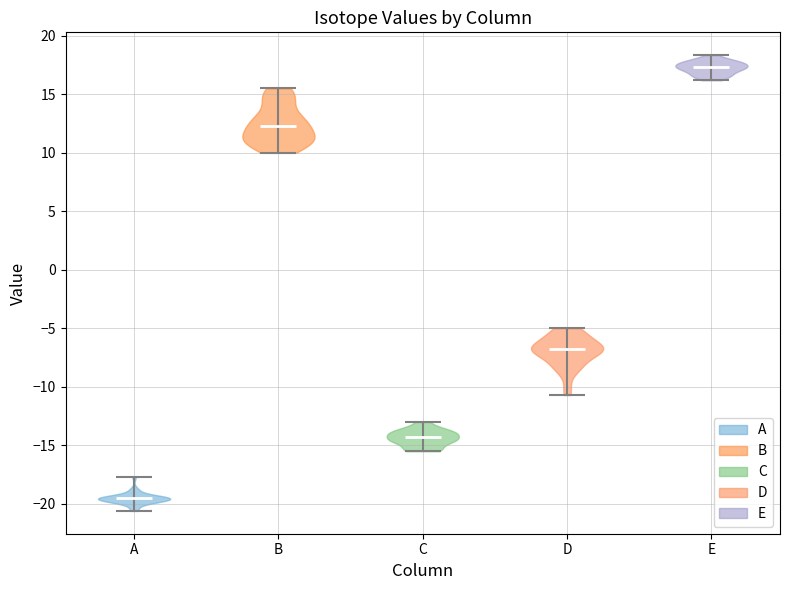

Where does the median line of the violin for A sit on the y-axis? The values are not printed on the chart, so give them approximately, as read against the axis.

-19.5